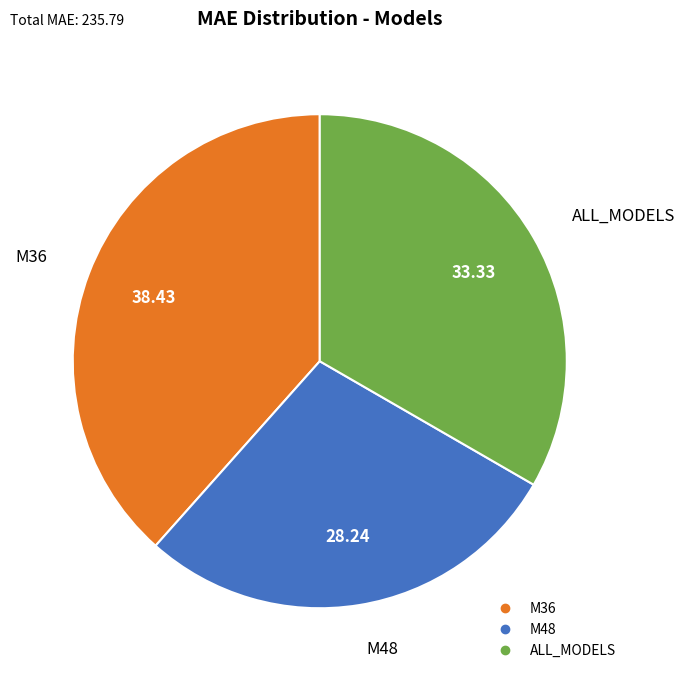

Do M48 and M36 together represent more than half of the pie?

Yes